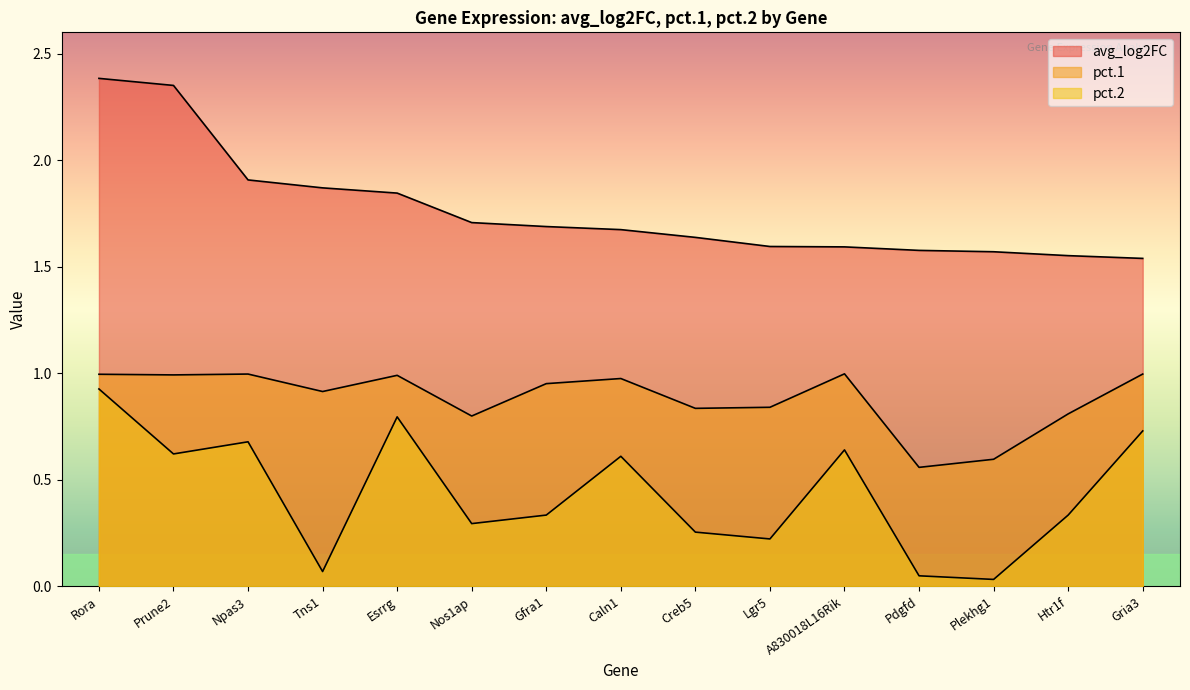

What is the average value of the avg_log2FC series?

1.8